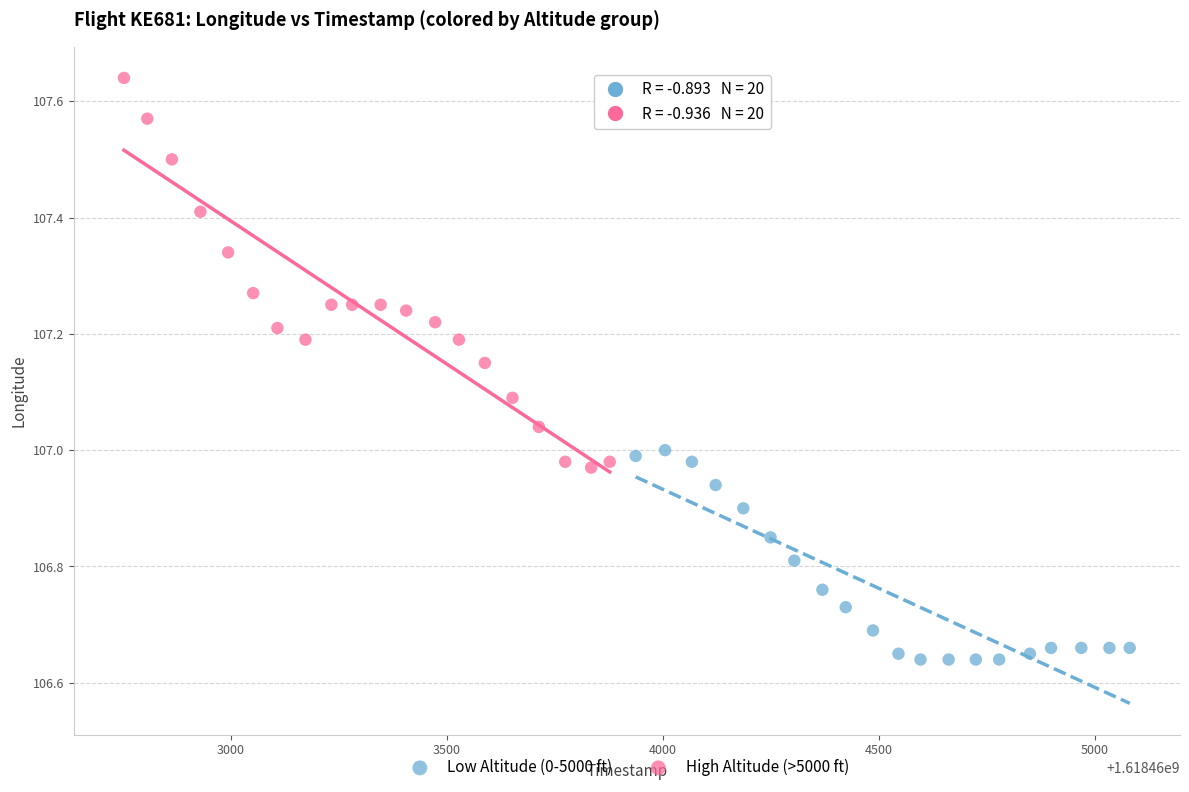

Which series reaches the maximum Y coordinate?

High Altitude (>5000 ft)